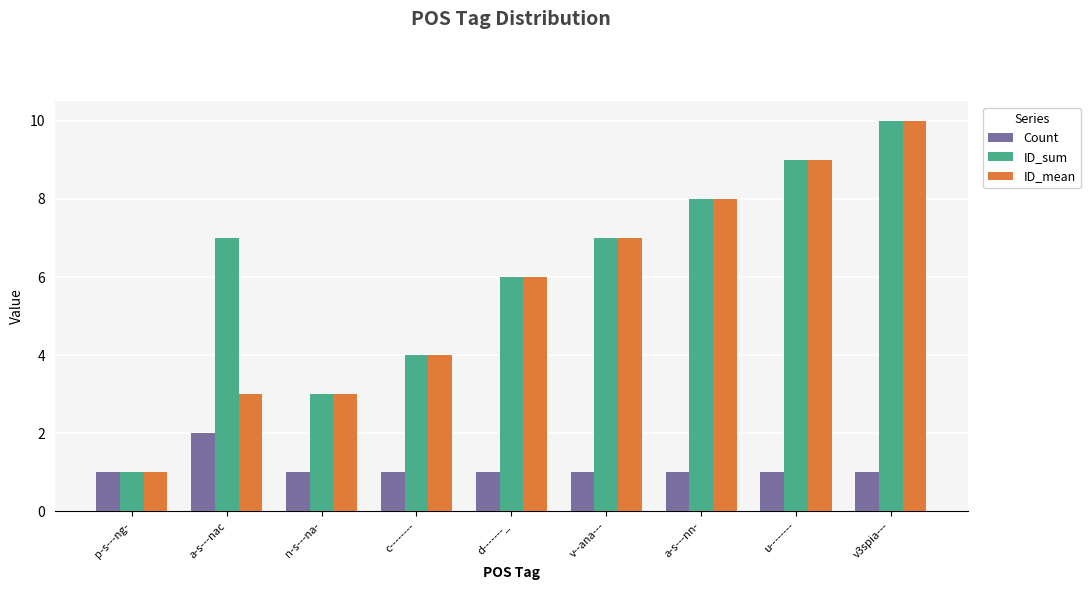

What position from the right is u--------?

2